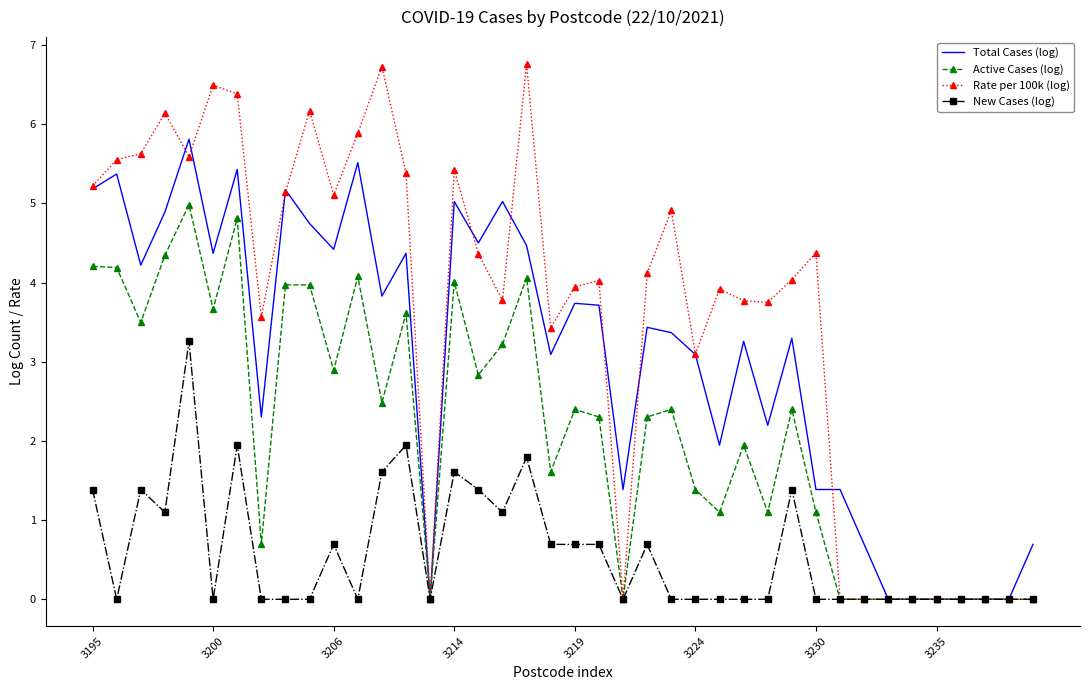

Rank the series by their average value, from highest to lowest.

Rate per 100k (log), Total Cases (log), Active Cases (log), New Cases (log)